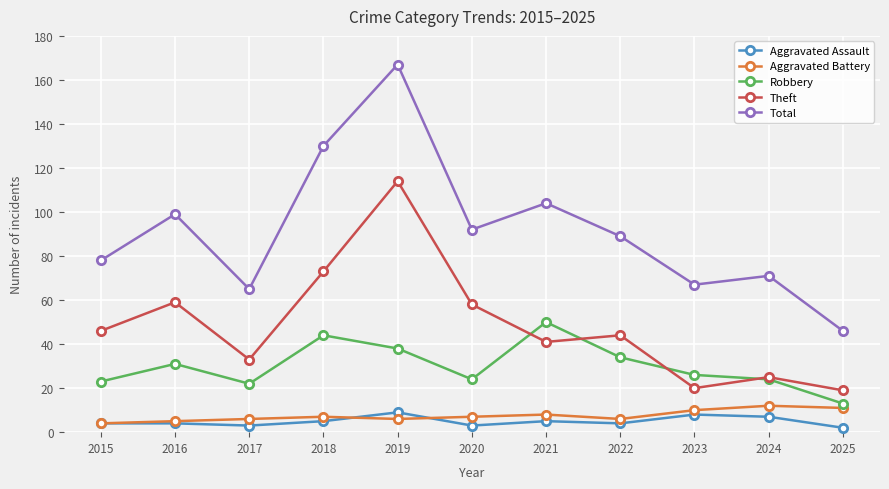

The Total series shows 99 at 2016. True or false?

True